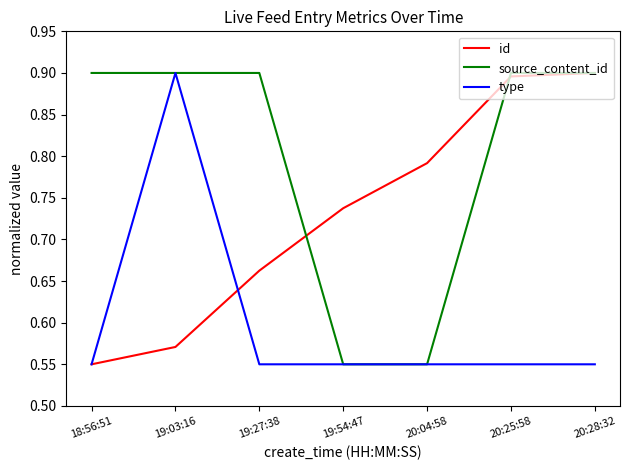

True or false: source_content_id has more than 0 interior local peaks.

True